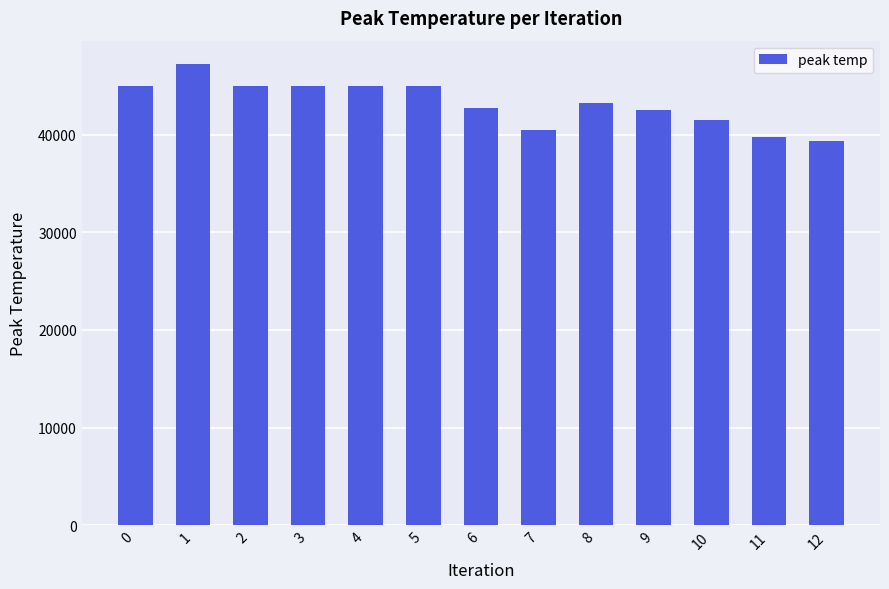

What is the difference between the values at 0 and 10?

3528.0